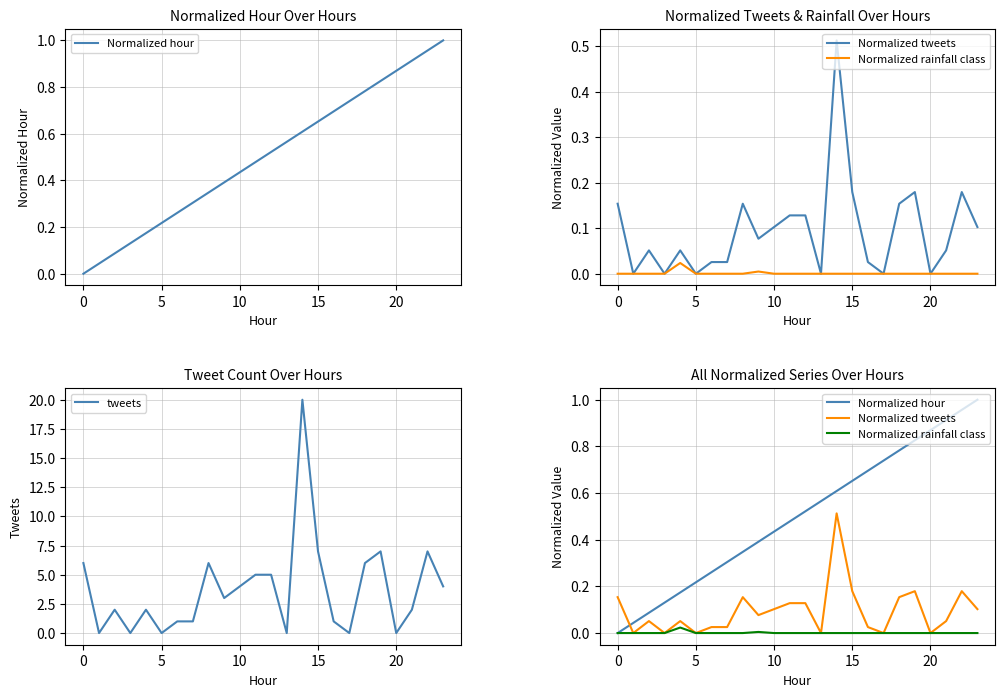

How many data points does each series have?

24